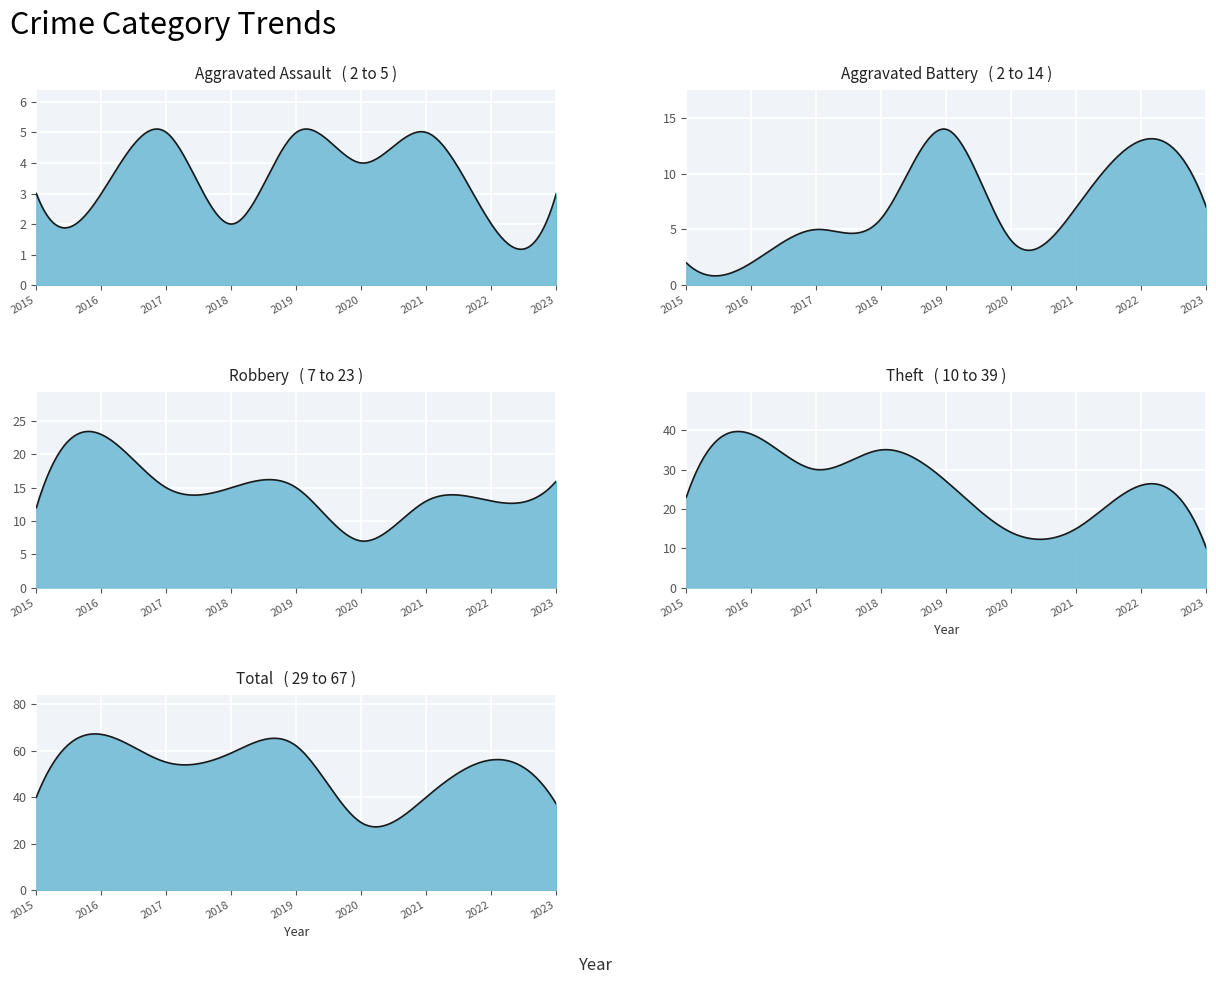

How many values in the Aggravated Battery series exceed 6?

4